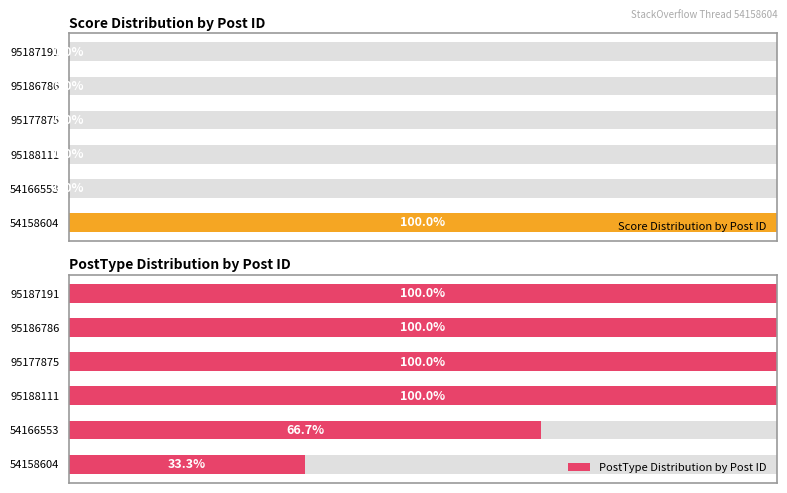

How many groups of bars are there?

6